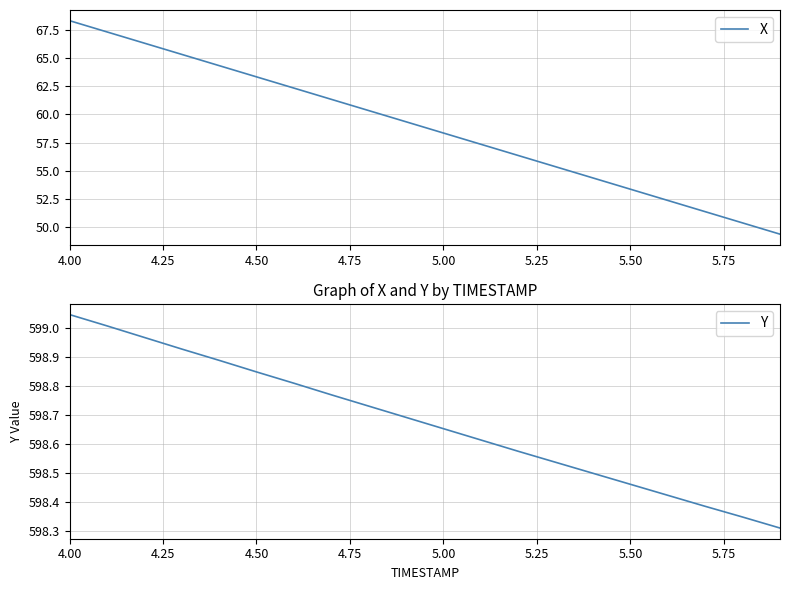

What value does the X series have at 5.50?

53.3